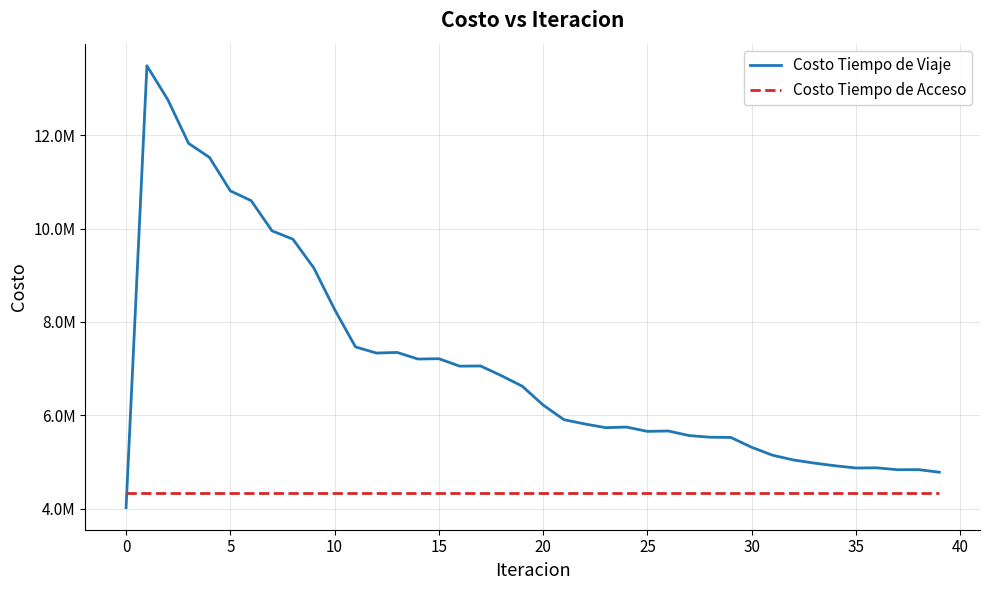

What are all the series names shown in the legend?

Costo Tiempo de Viaje, Costo Tiempo de Acceso